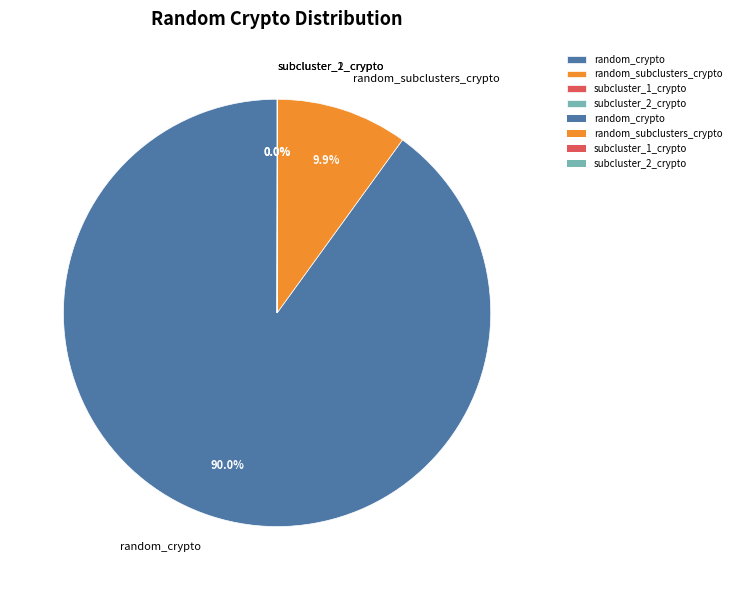

What is the largest slice in the pie chart?

random_crypto